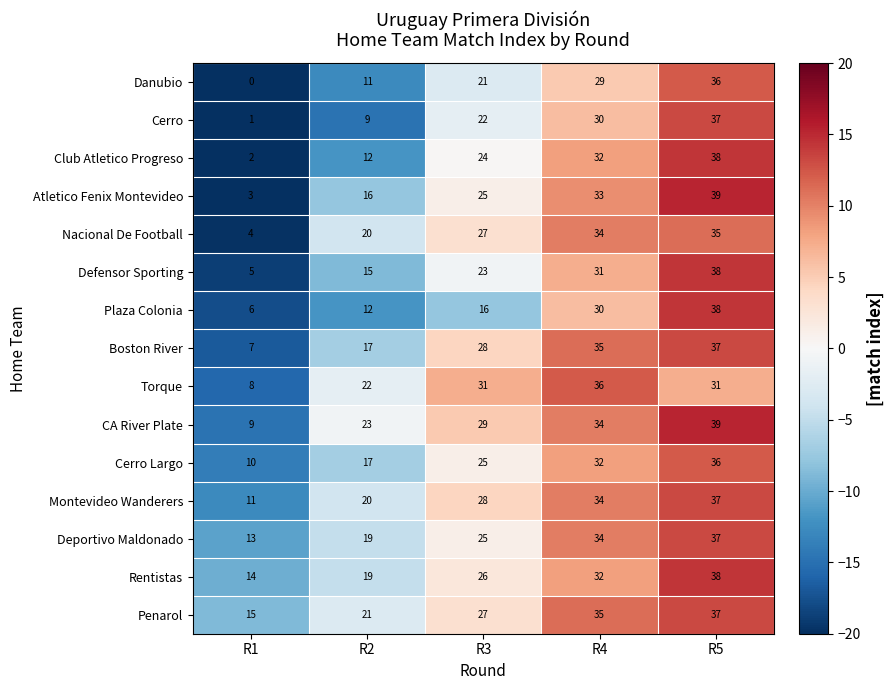

Which label corresponds to the largest value in the chart?

R5